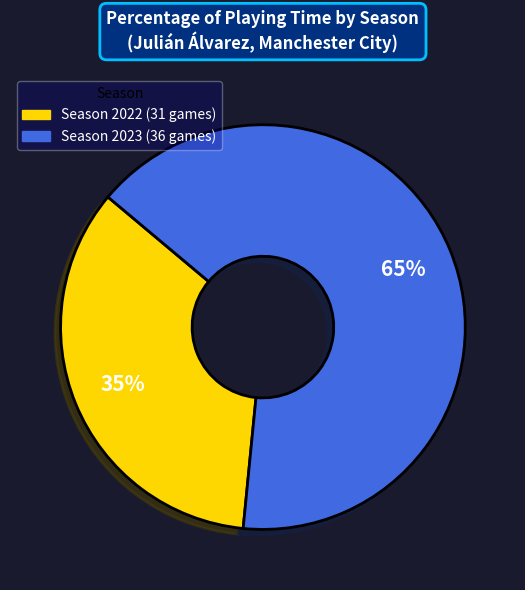

Do Season 2023 (36 games) and Season 2022 (31 games) together represent more than half of the pie?

Yes